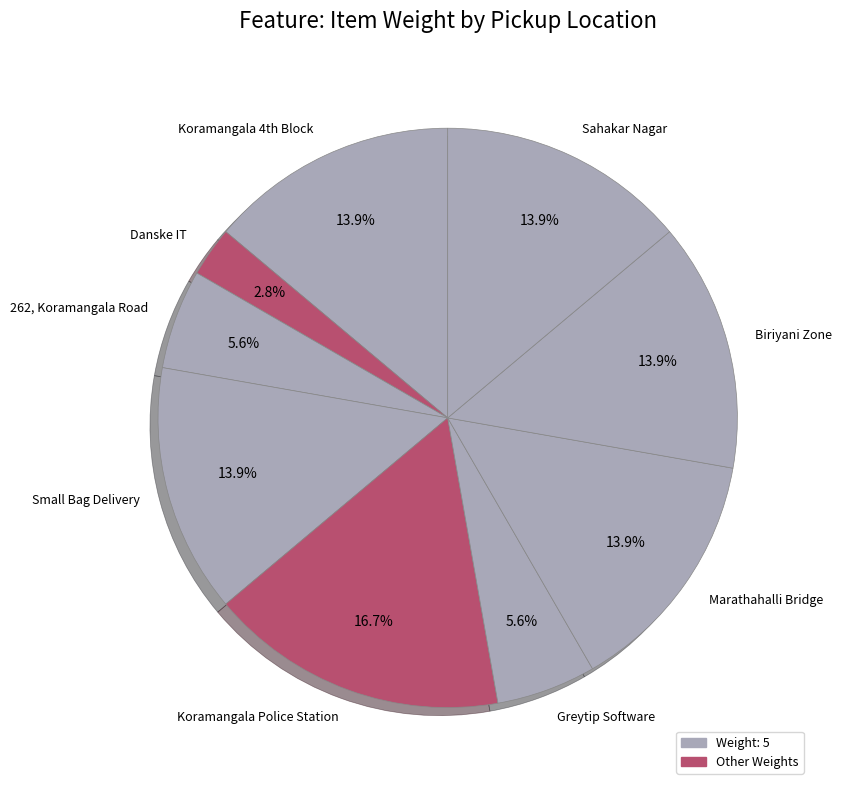

Which slice is the largest?

Koramangala Police Station